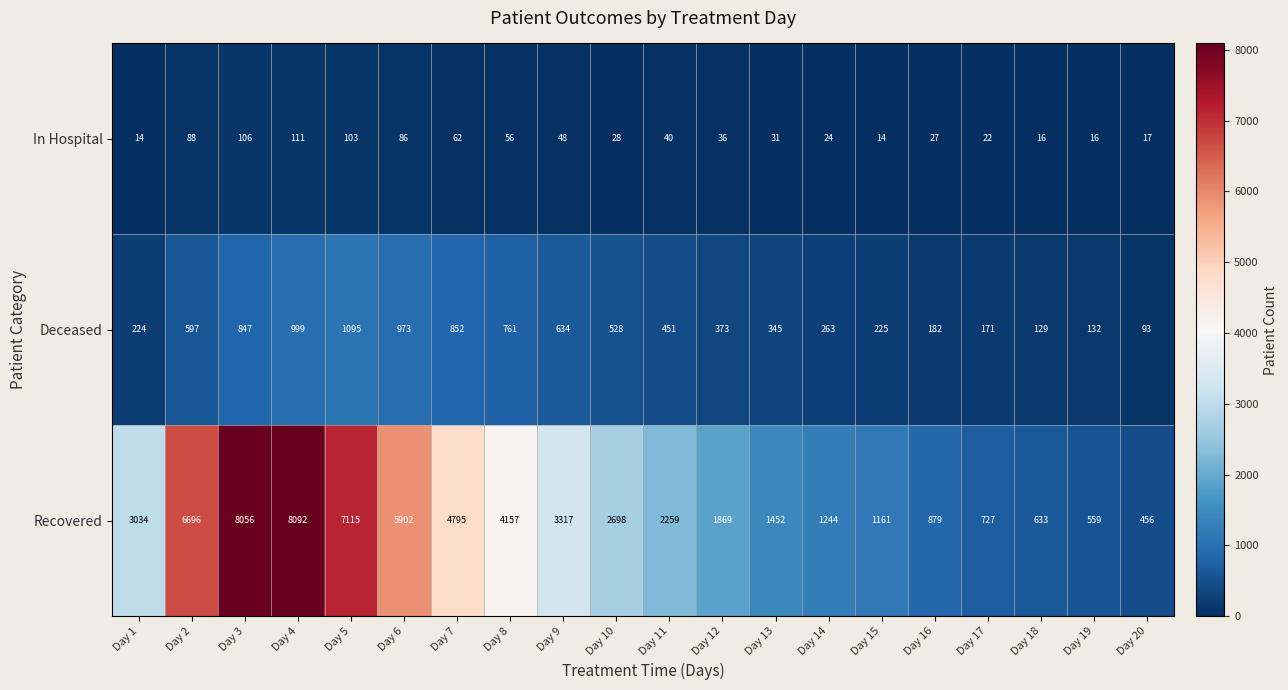

Which category has the highest value across all series?

Day 4